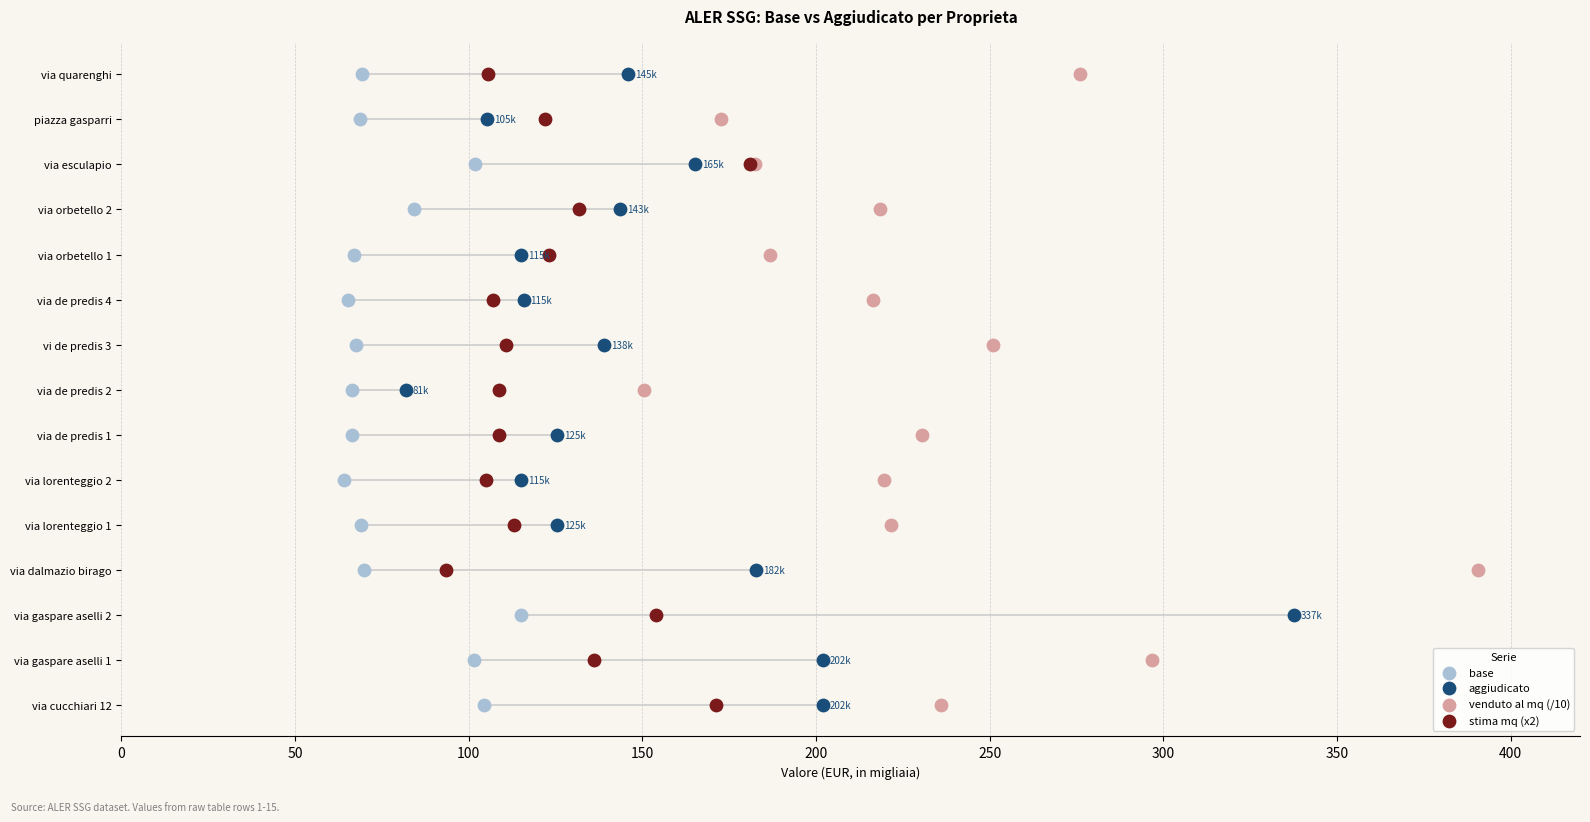

What is the total value across all series at 200?

16